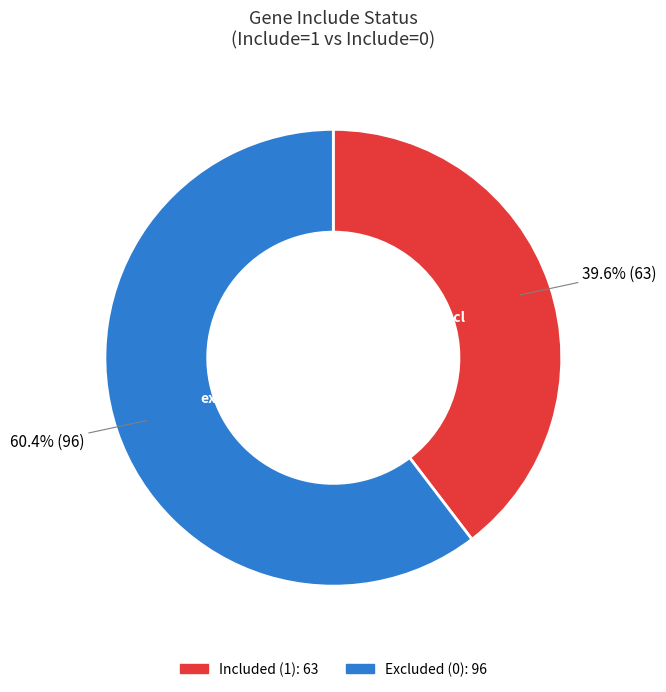

Combined, what portion of the pie is Included (1): 63 and Excluded (0): 96?

100.0%